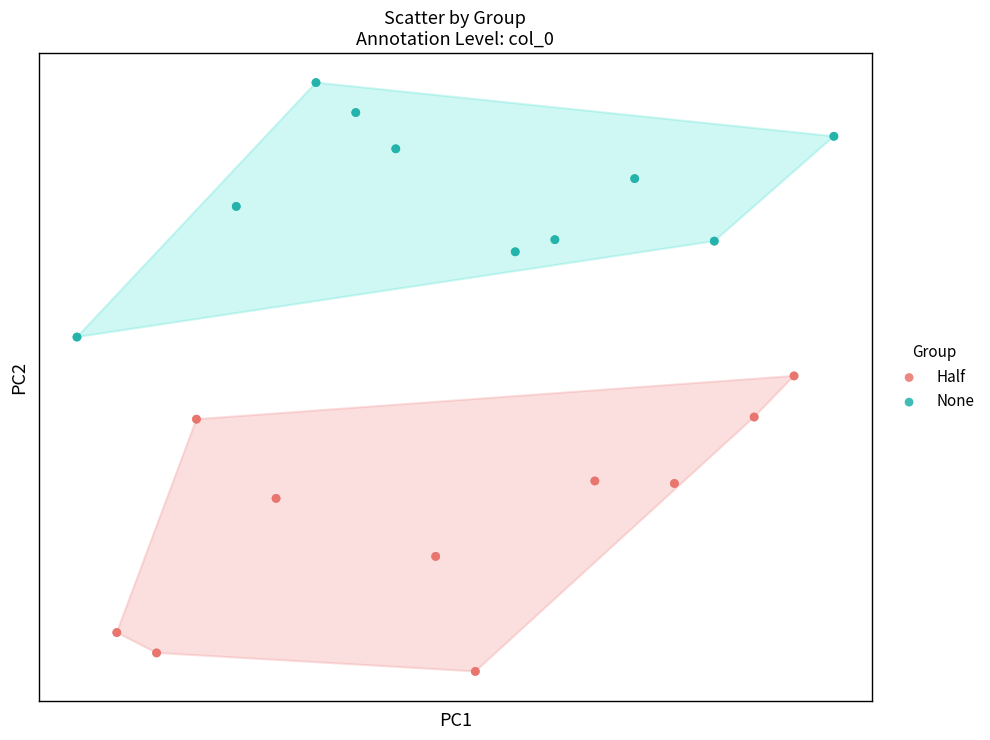

What are all the series names shown in the legend?

Half, None